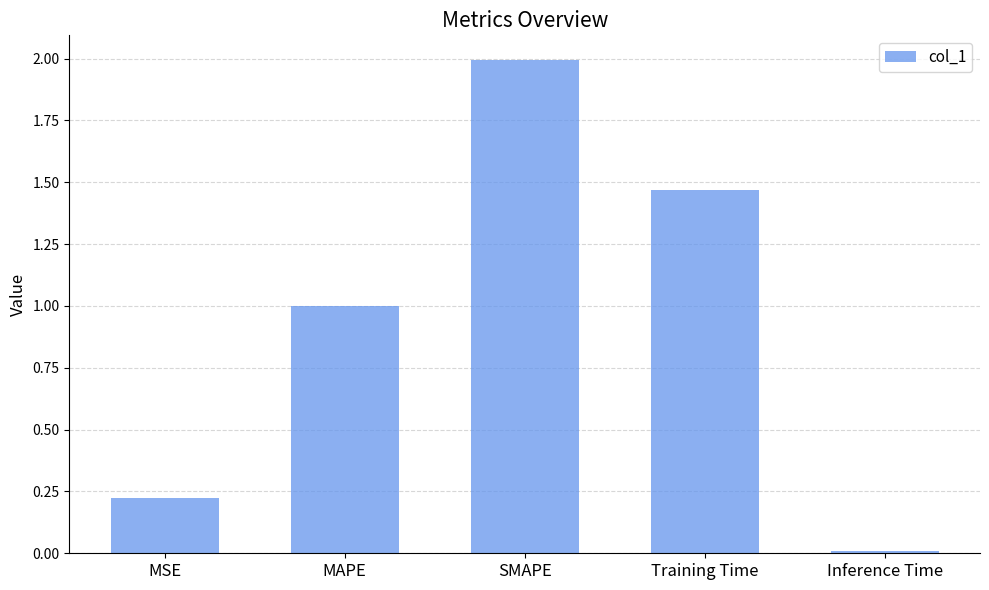

Which label corresponds to the largest value in the chart?

SMAPE